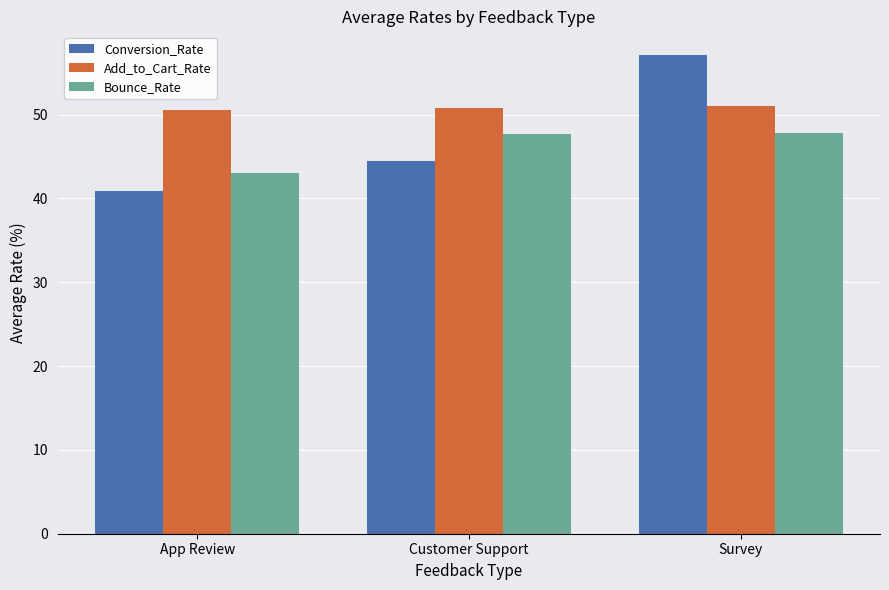

What is the minimum value for Add_to_Cart_Rate?

50.6